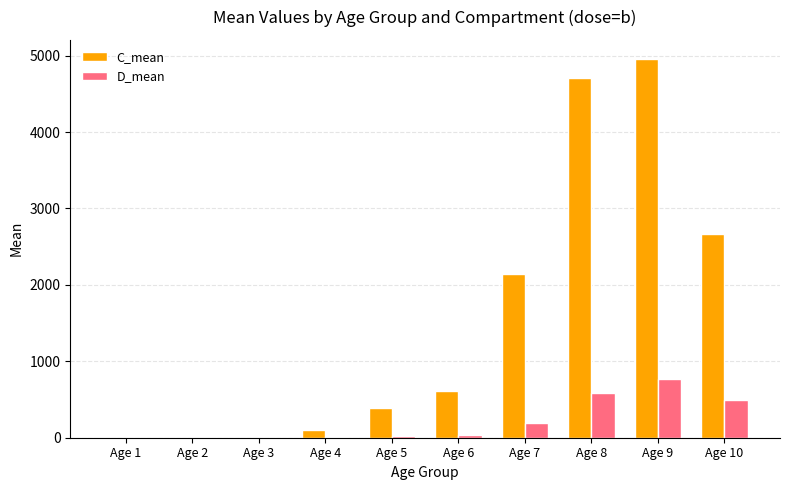

At which category is the sum across all series the highest?

Age 9